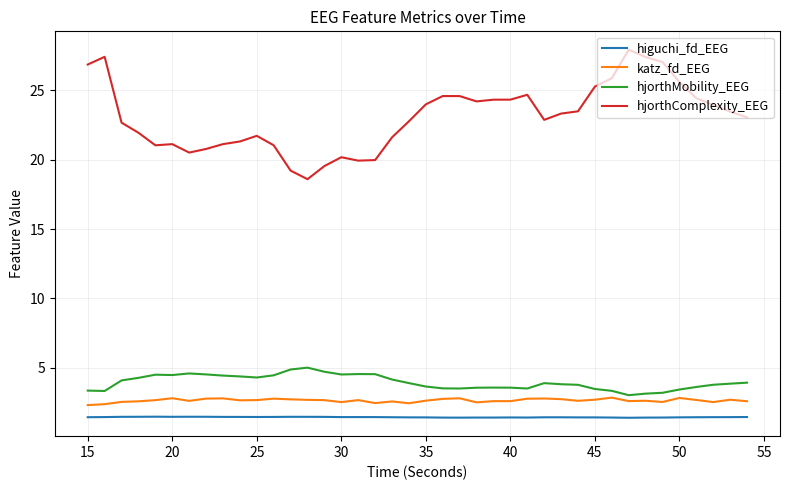

Which series has the widest spread of values?

hjorthComplexity_EEG